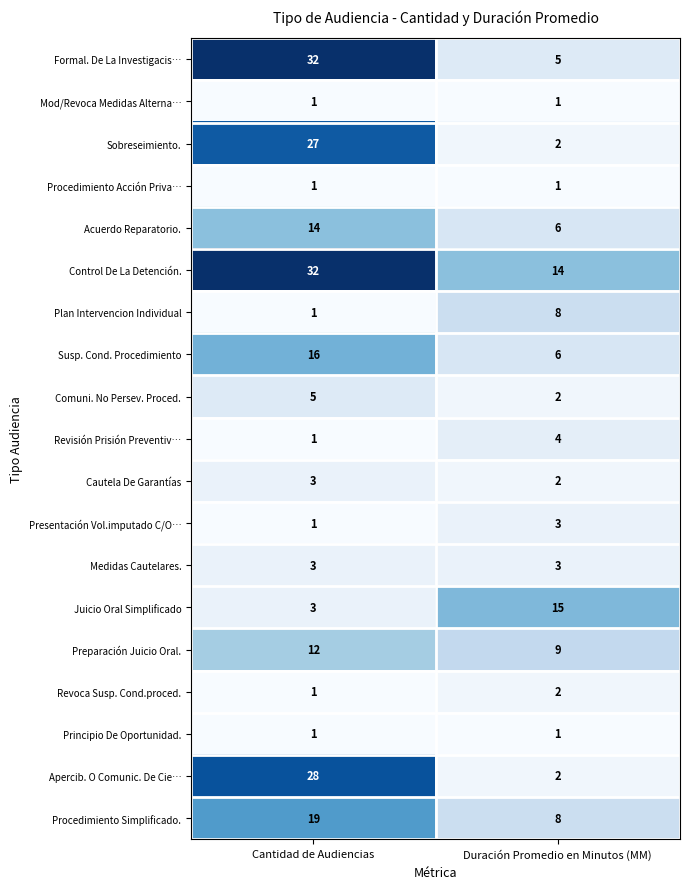

Between Cantidad de Audiencias and Duración Promedio en Minutos (MM), which series saw the biggest shift?

Formal. De La Investigacis…